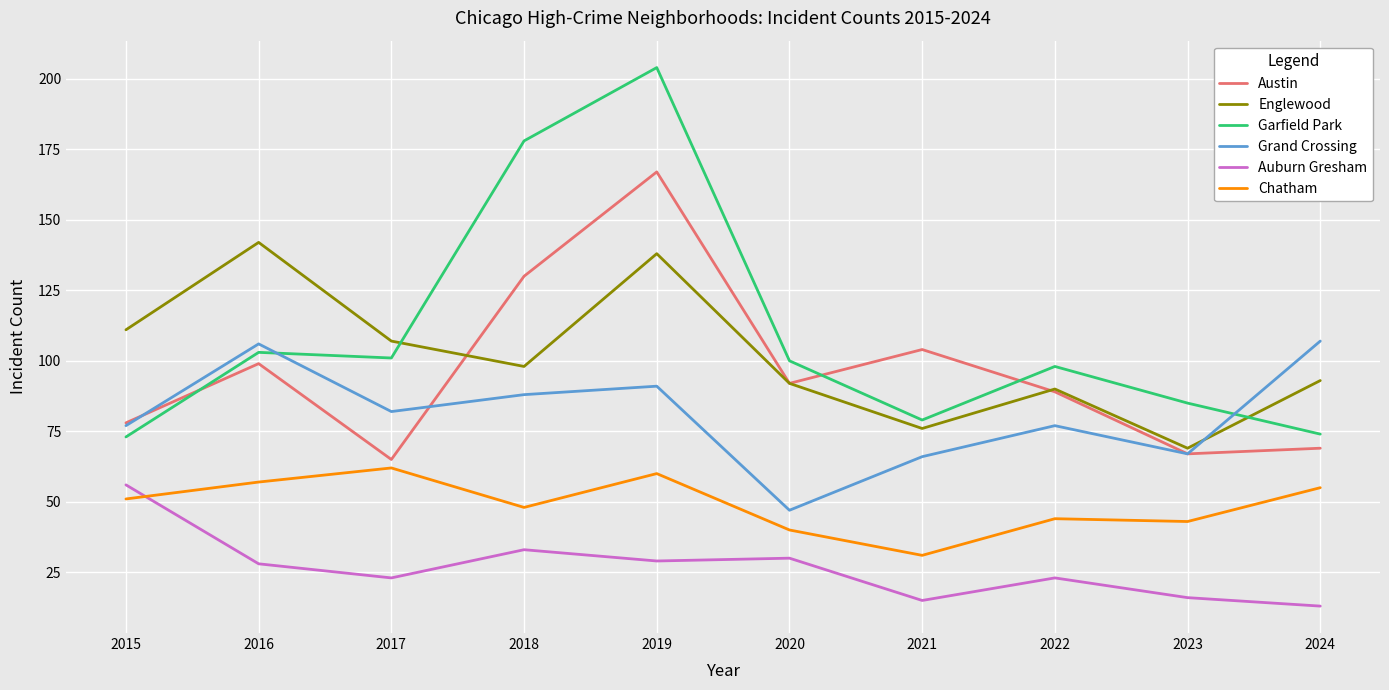

The Englewood series shows 68 at 2017. True or false?

False